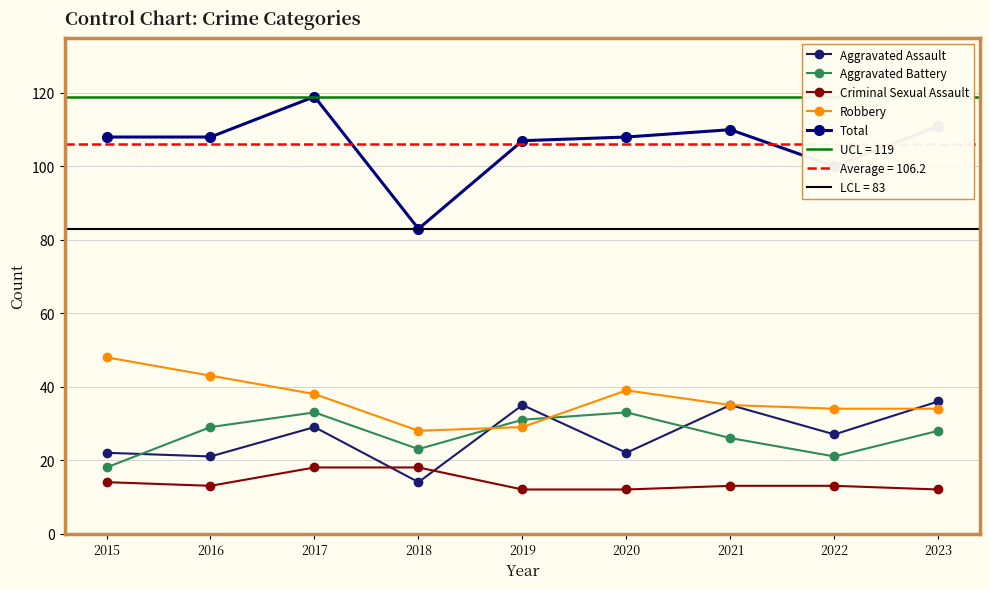

How many data points in Robbery are above 35?

4